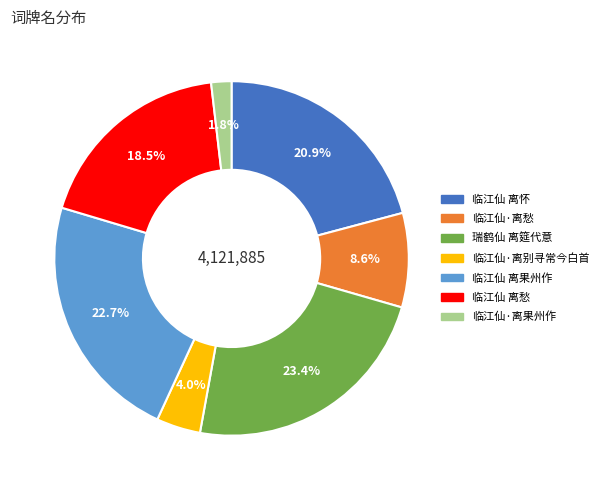

To the nearest percent, what percentage of the pie is 临江仙 离怀?

21%